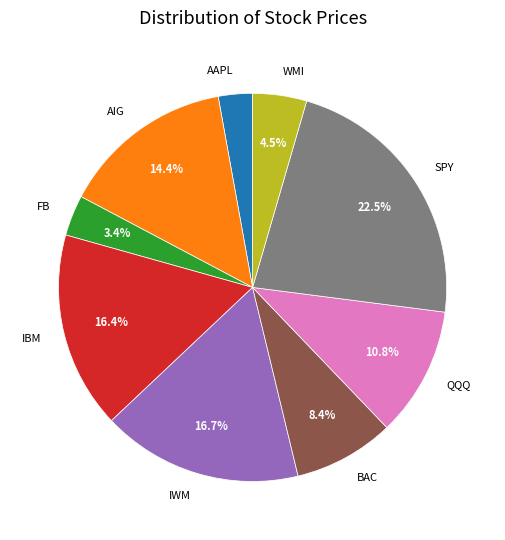

What is the largest slice in the pie chart?

SPY